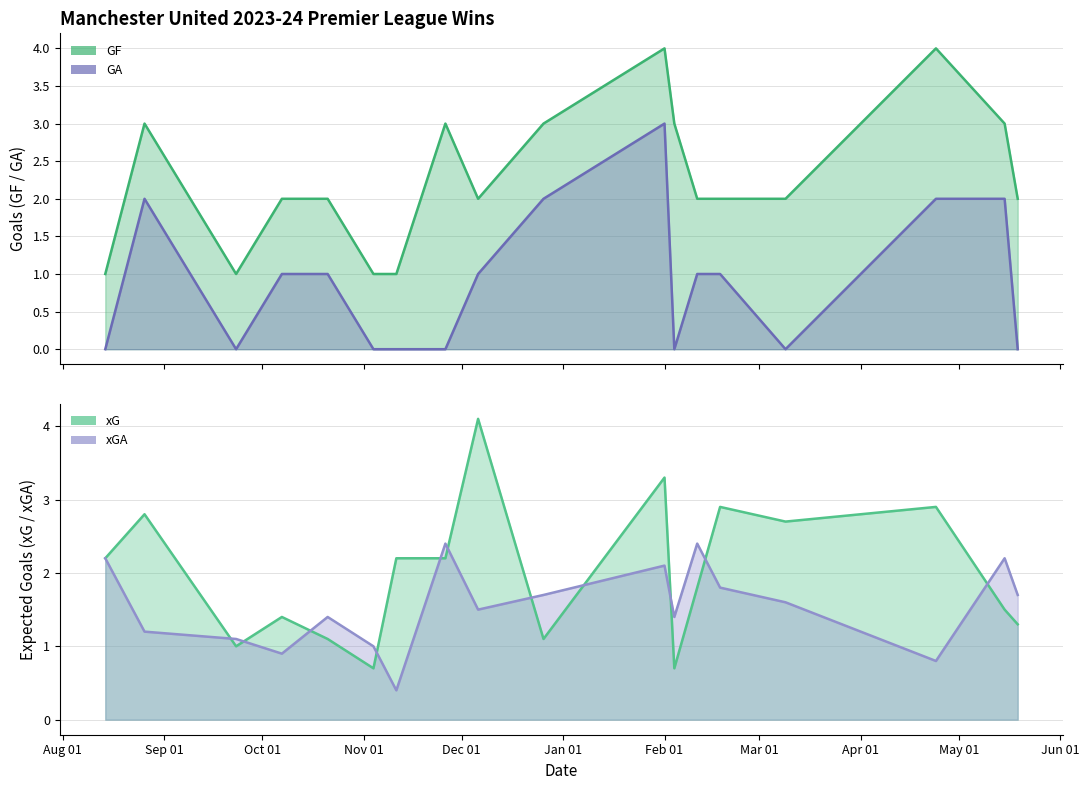

How many interior local valleys does the GA series have?

3